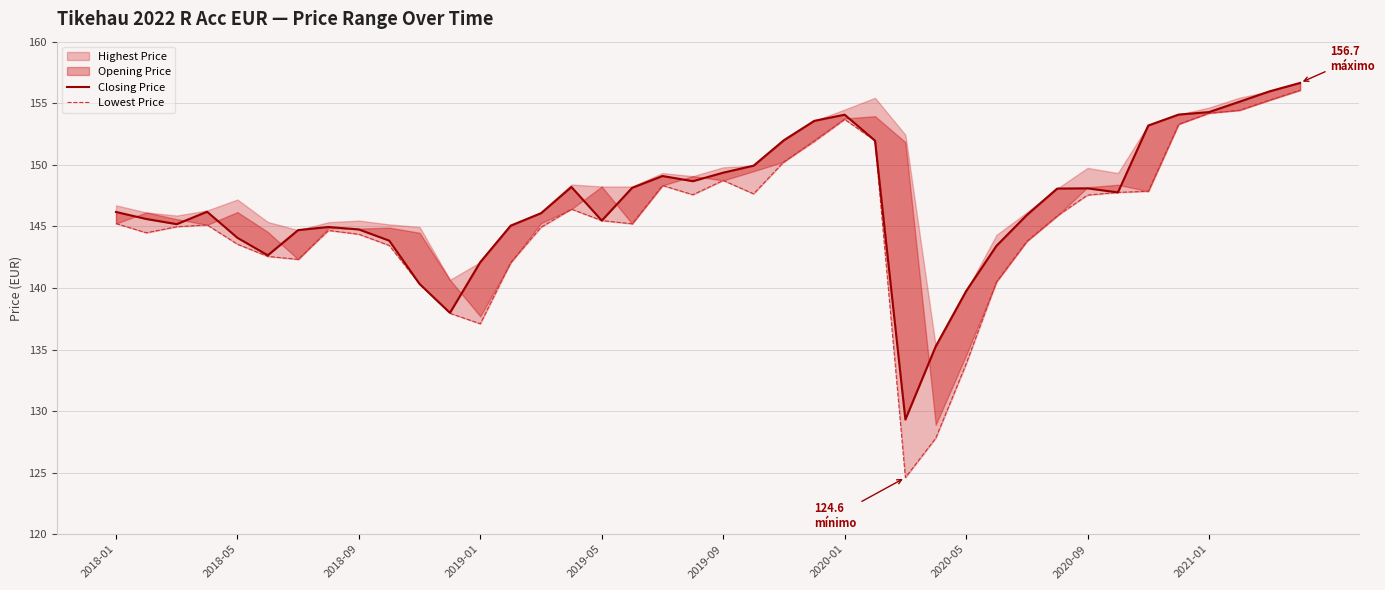

What is the difference between the maximum and second lowest values in the Lowest Price series?

28.3